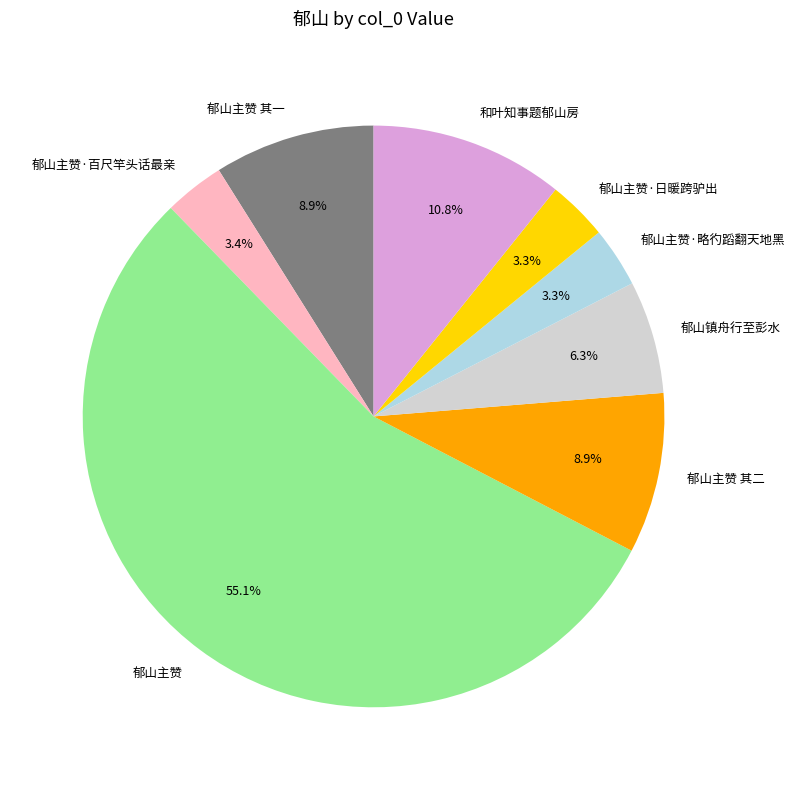

Is there a majority slice in this chart?

Yes